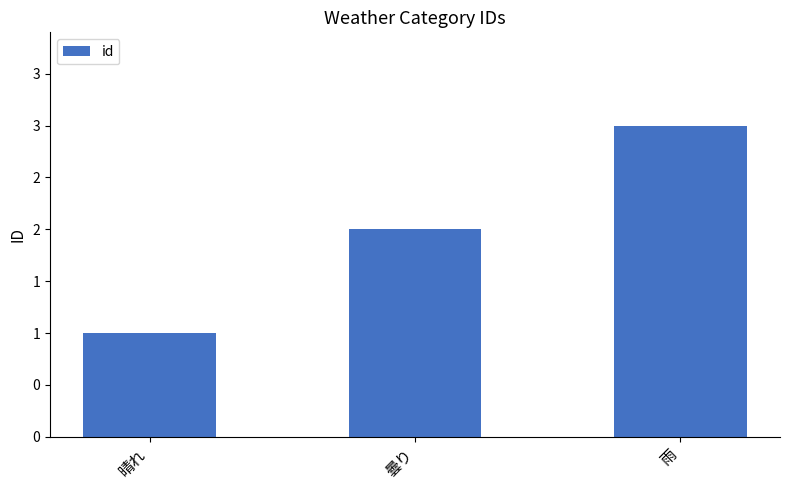

What is the minimum value shown in the chart?

1